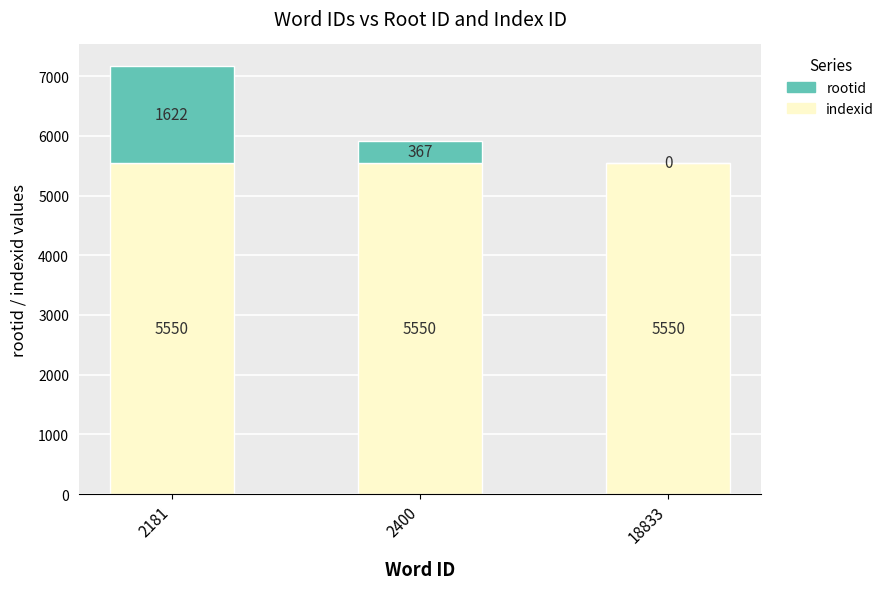

What is the maximum value for indexid?

5550